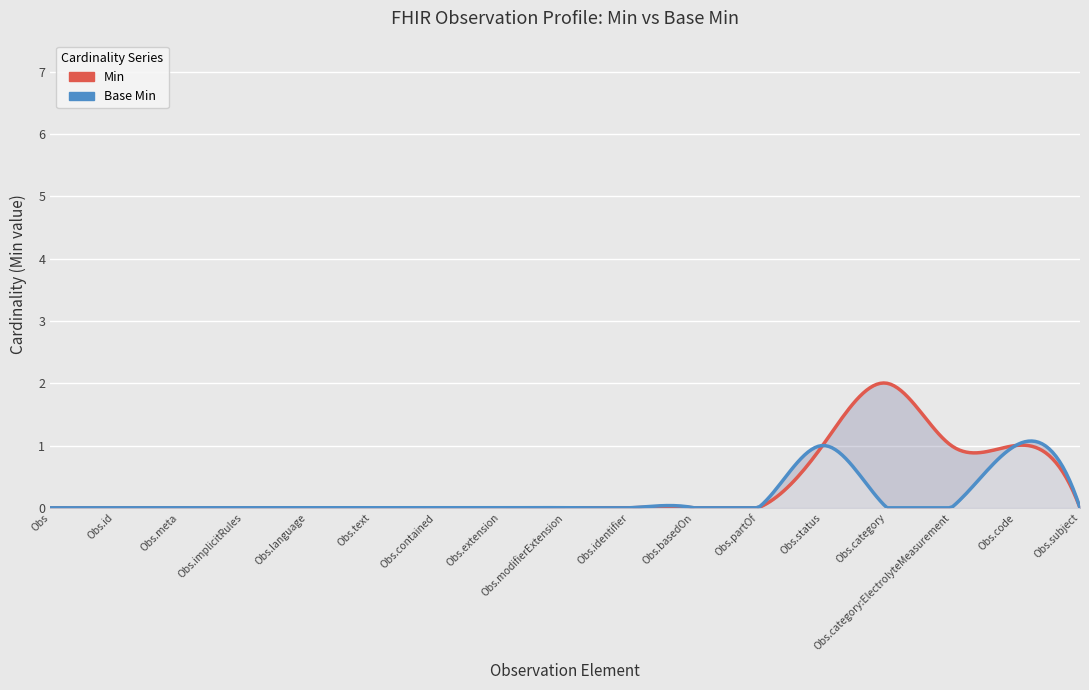

In Min, how many points are higher than both neighbors (excluding endpoints)?

1